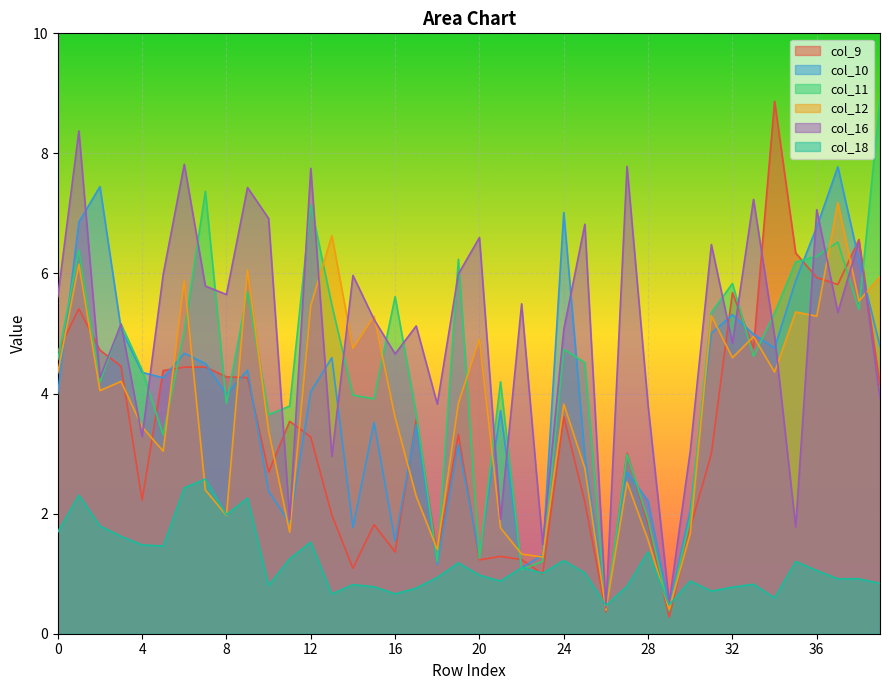

The value of col_9 at 34 is 8.9. True or false?

True